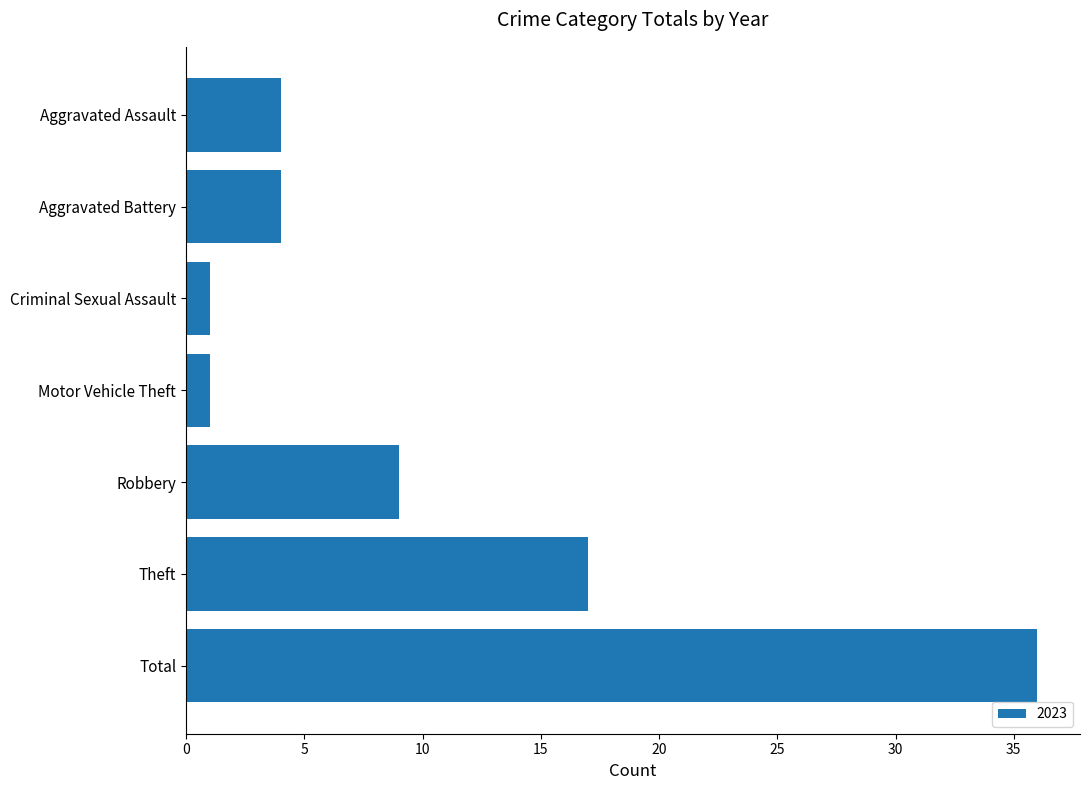

Count the number of data series in this chart.

1